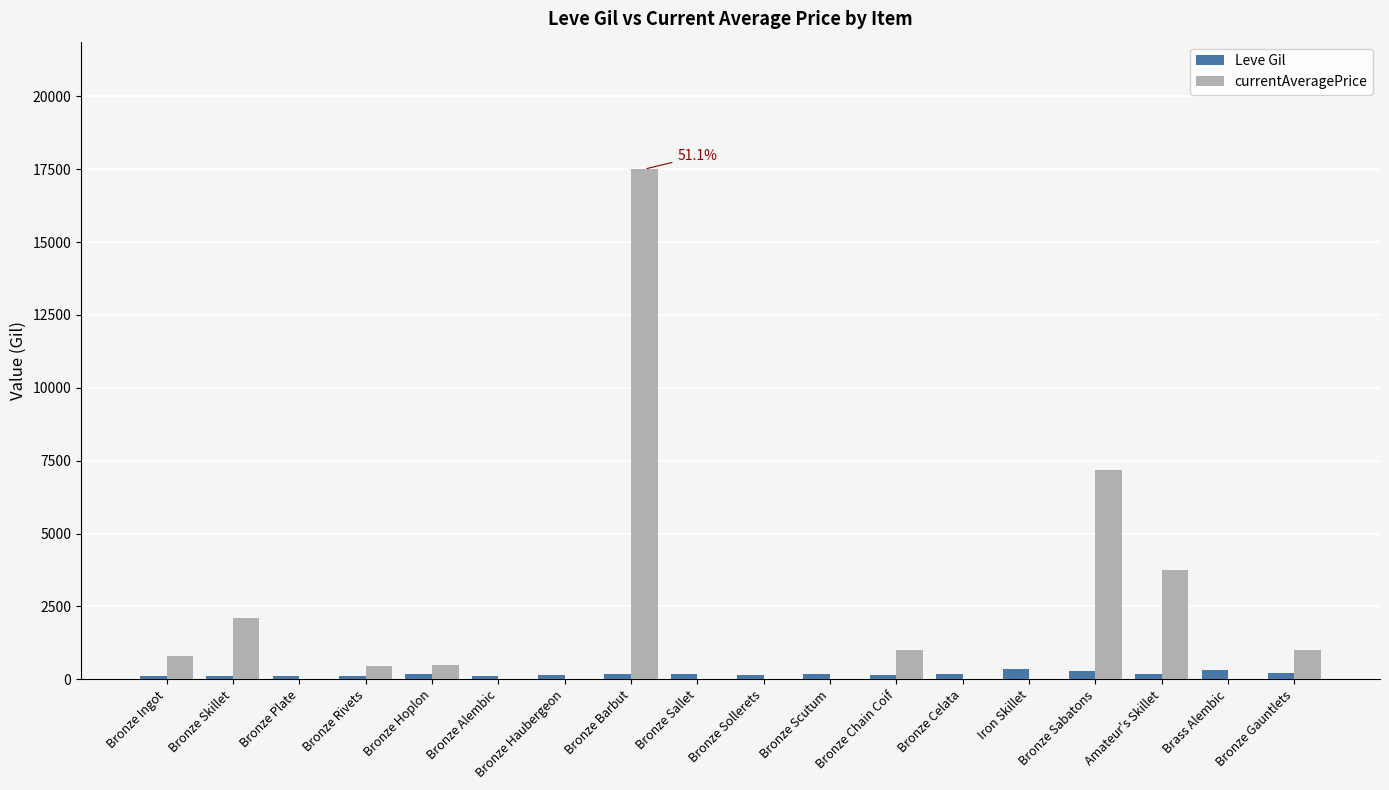

What is the difference between the Leve Gil values at Bronze Celata and Bronze Plate?

59